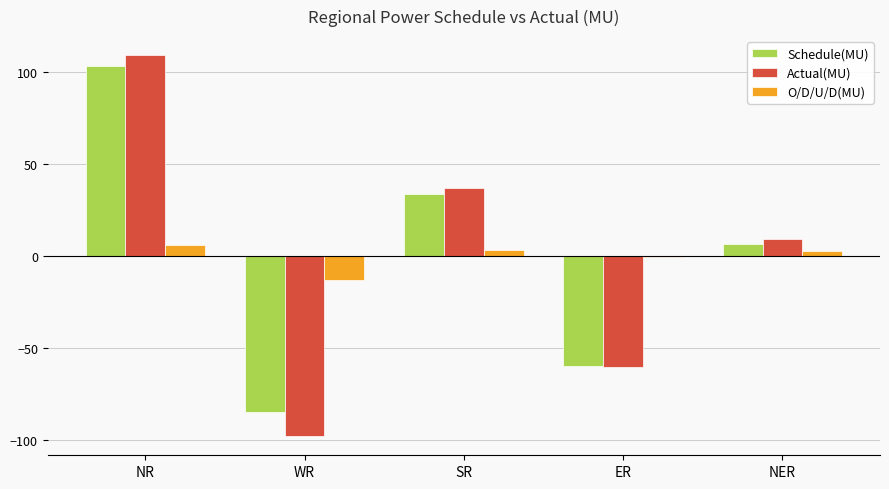

What are all the series names shown in the legend?

Schedule(MU), Actual(MU), O/D/U/D(MU)